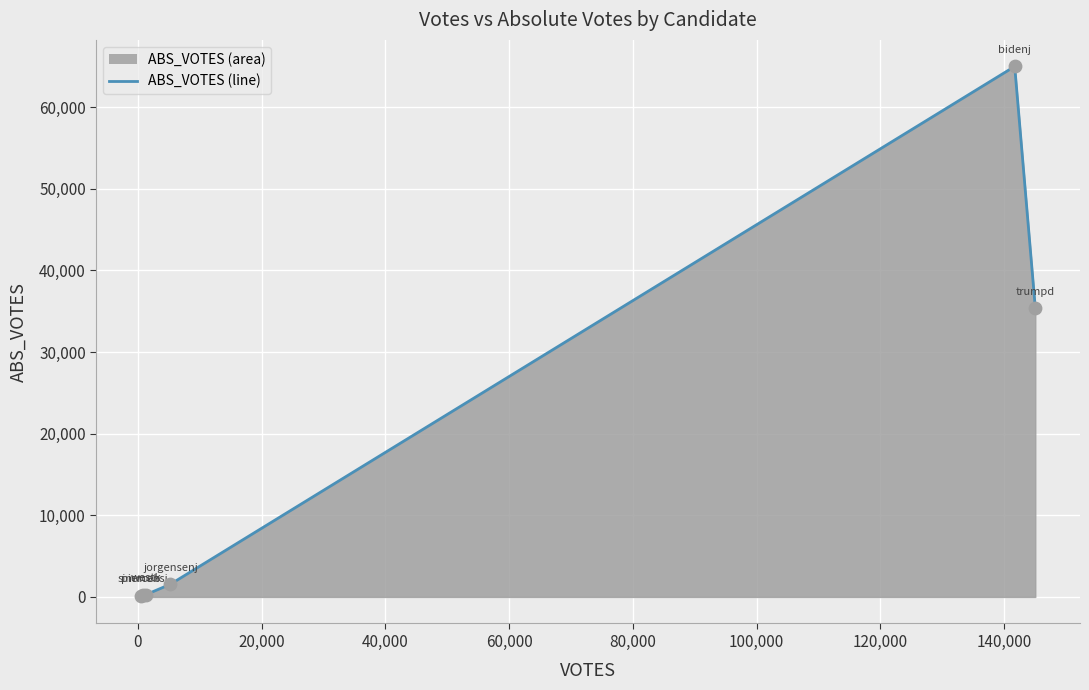

What is the sum of all values?

102700